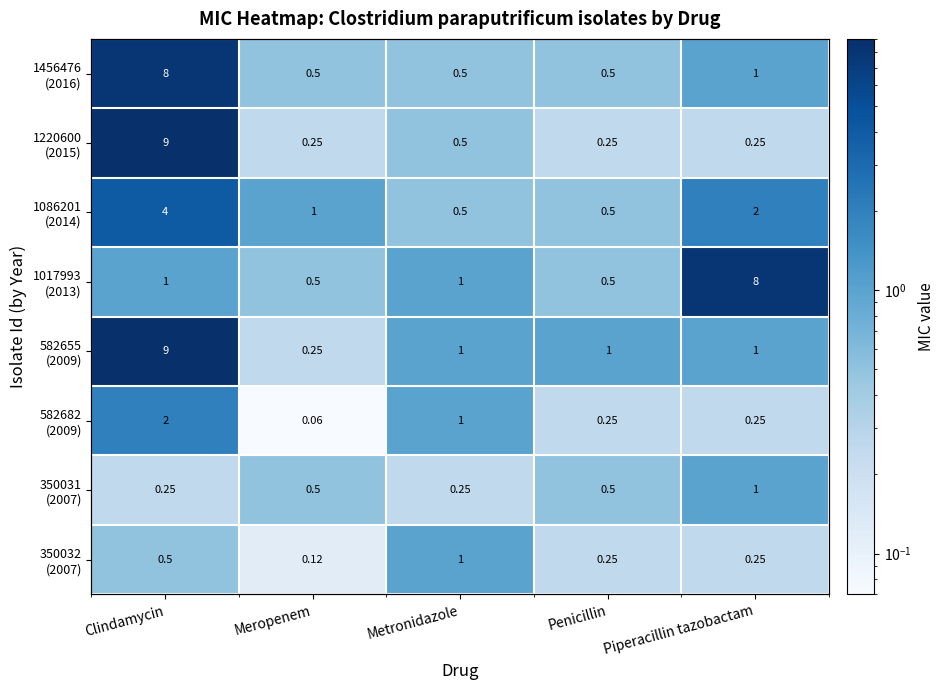

What is the average value of the 1017993 (2013) series?

2.2